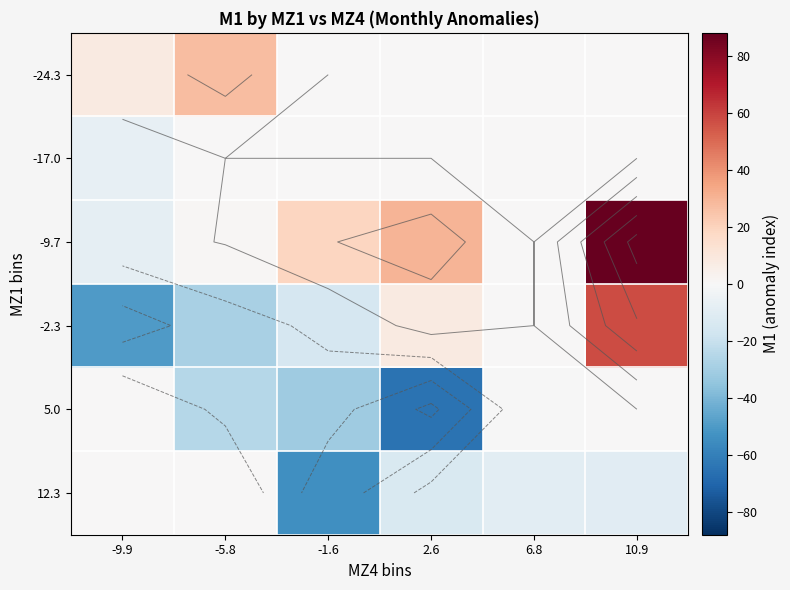

Which series has the largest total across all categories?

-9.7